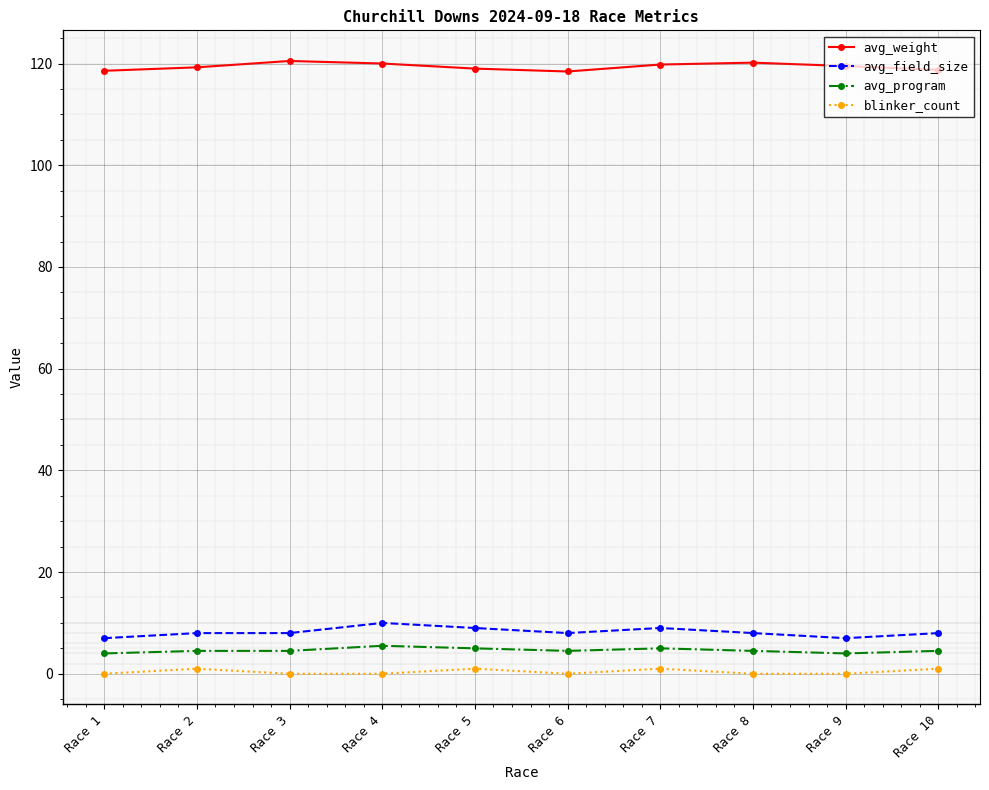

What is the value of the avg_weight point at the 1st from the left?

118.6